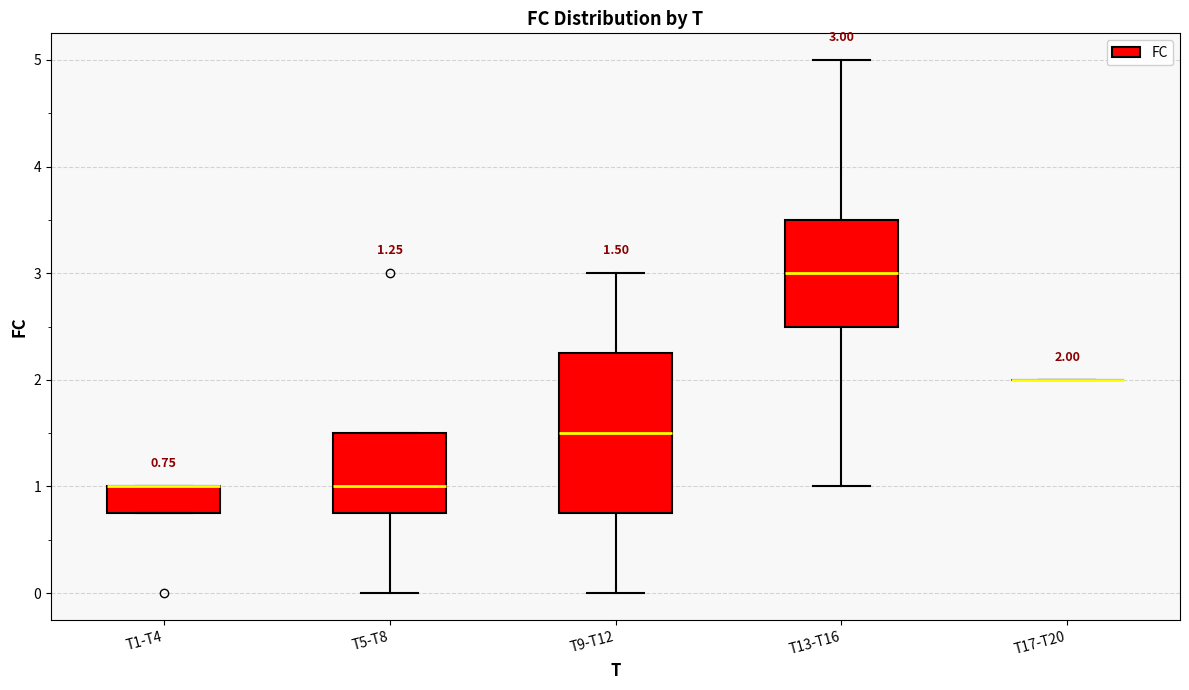

Which box is the tallest, from its lower edge to its upper edge?

T9-T12